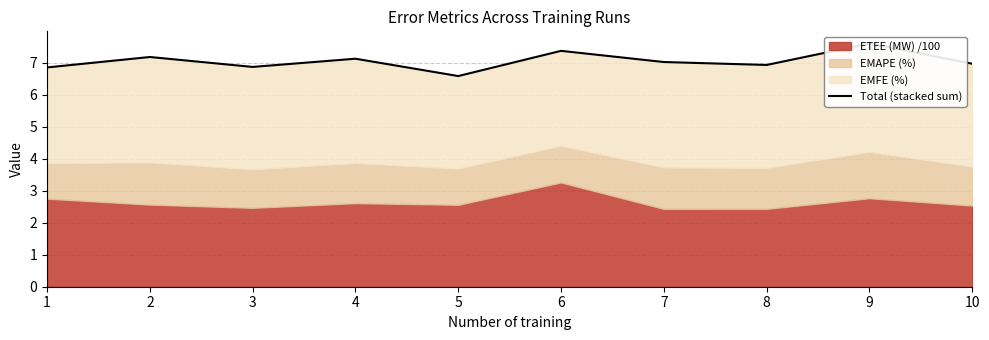

What is the maximum value shown in the chart?

7.6